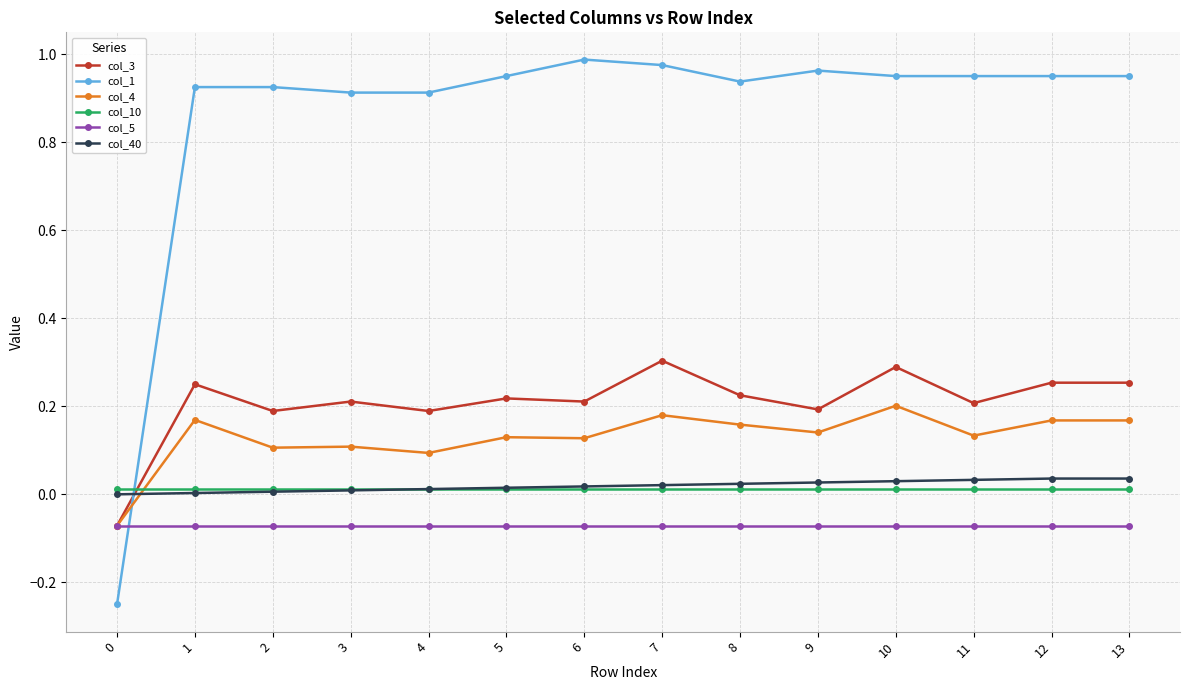

Is the value of col_1 at 10 greater than the value of col_4 at 13?

Yes